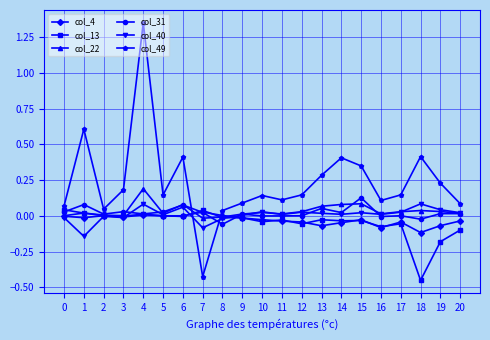

Where do col_49 and col_31 first cross each other?

6 and 7